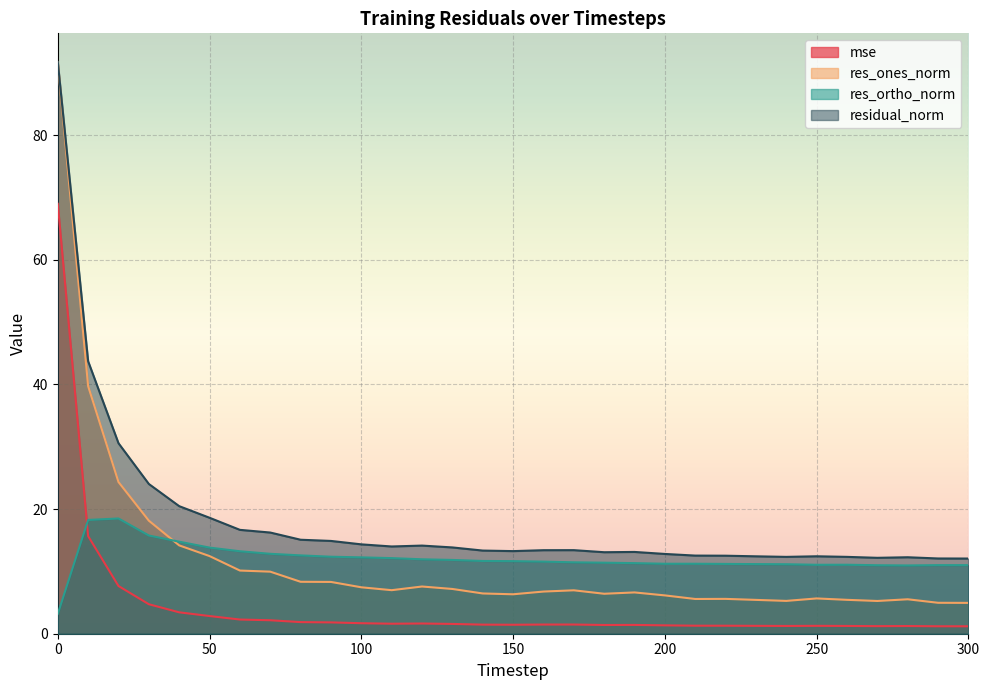

The res_ones_norm series shows 23.6 at 40. True or false?

False